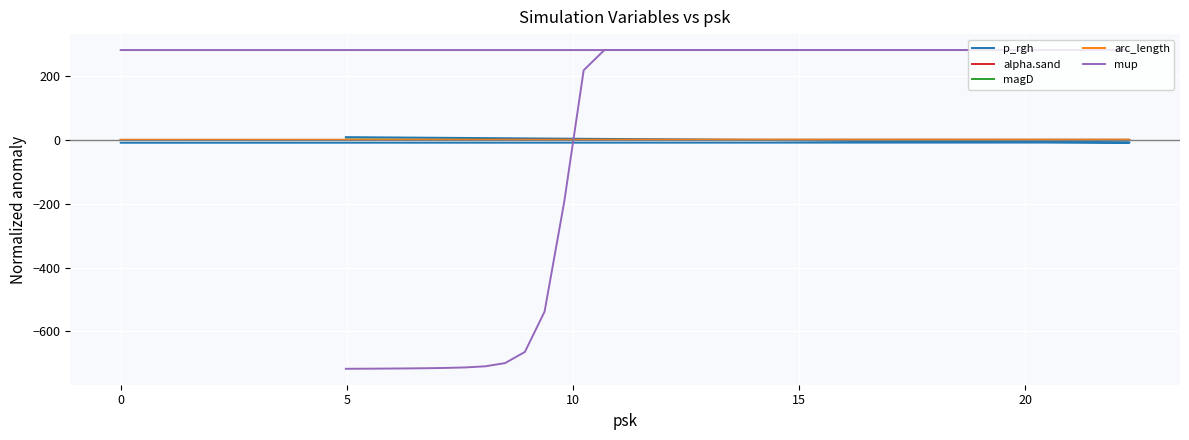

Does the chart display data point markers on the line(s)?

No